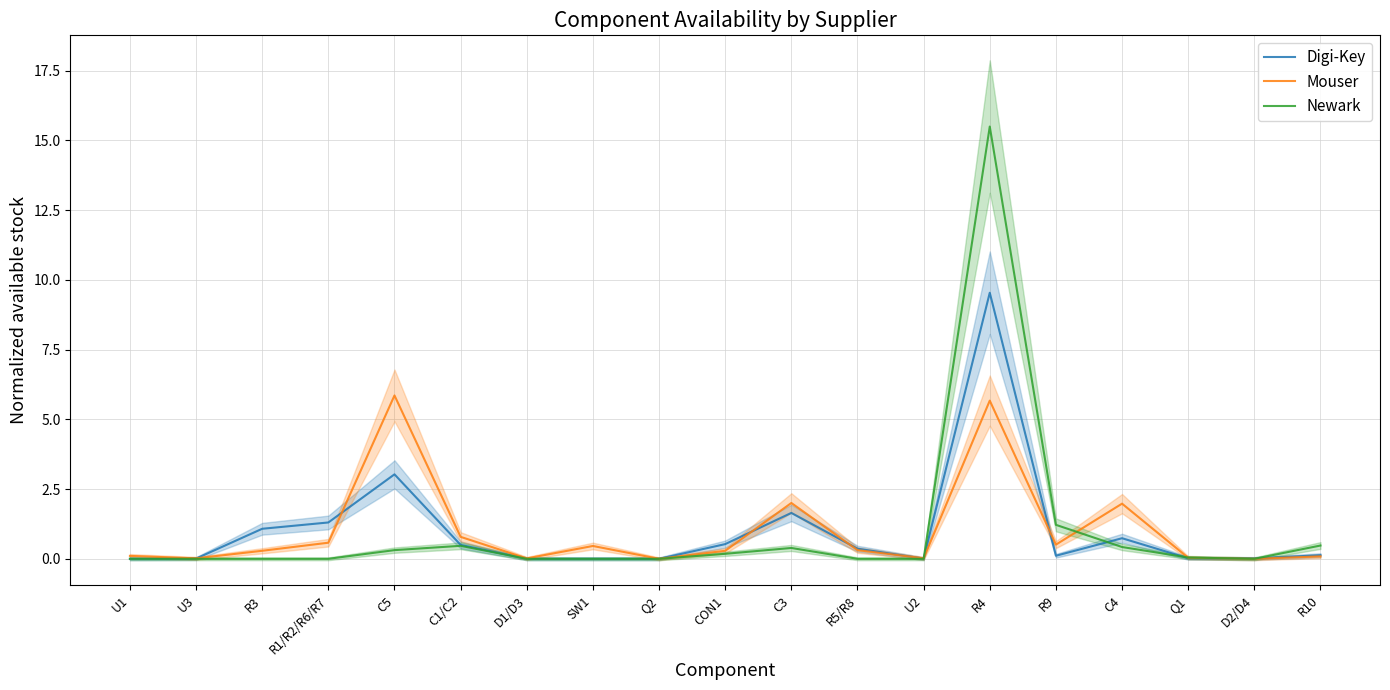

At which label is Mouser closest to 2?

C3